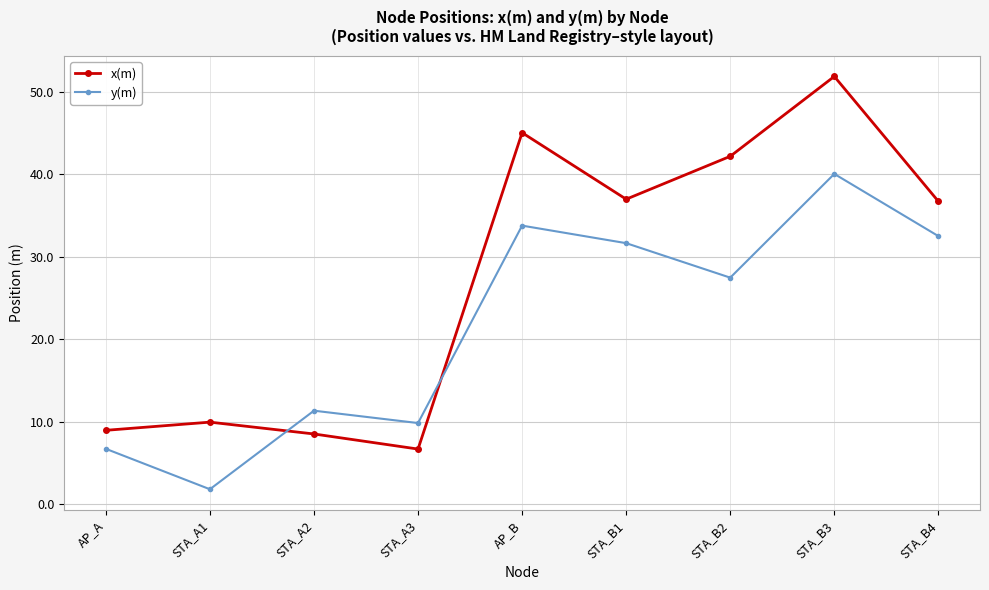

Reading left to right, what are all the values shown in this chart?

x(m): 9.0	10.0	8.5	6.7	45.1	37.0	42.2	51.9	36.7
y(m): 6.7	1.8	11.4	9.9	33.8	31.7	27.5	40.1	32.5